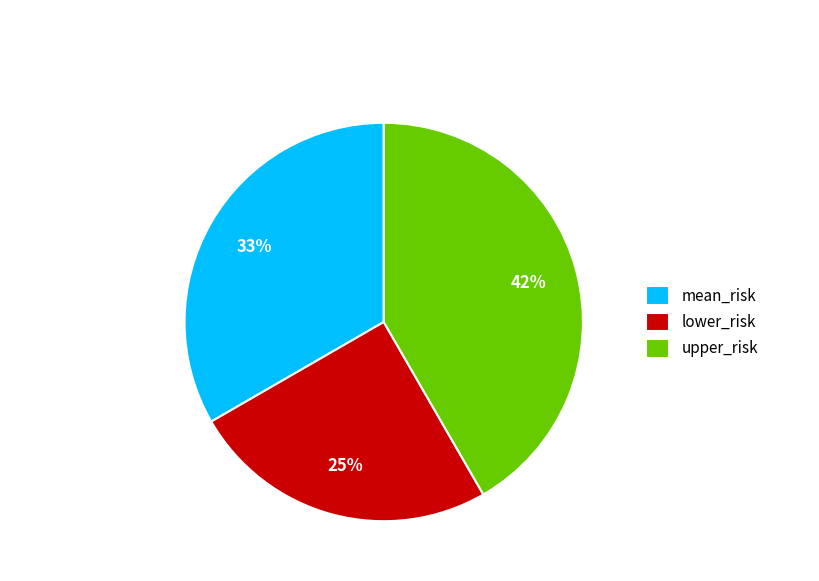

To the nearest percent, what is the combined percentage of mean_risk and lower_risk?

58%